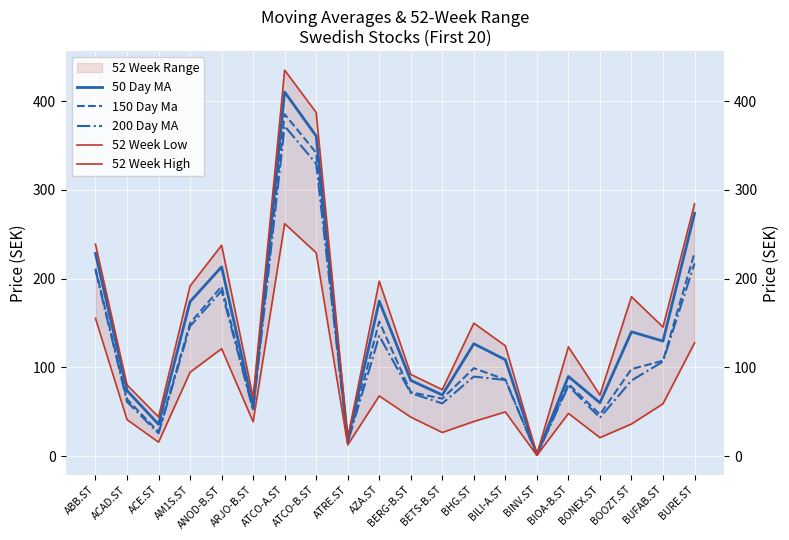

How many categories are shown in the chart?

20